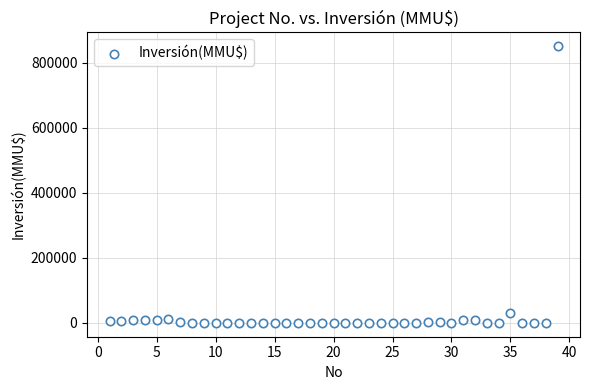

What is the range of Y values (max minus min)?

850000